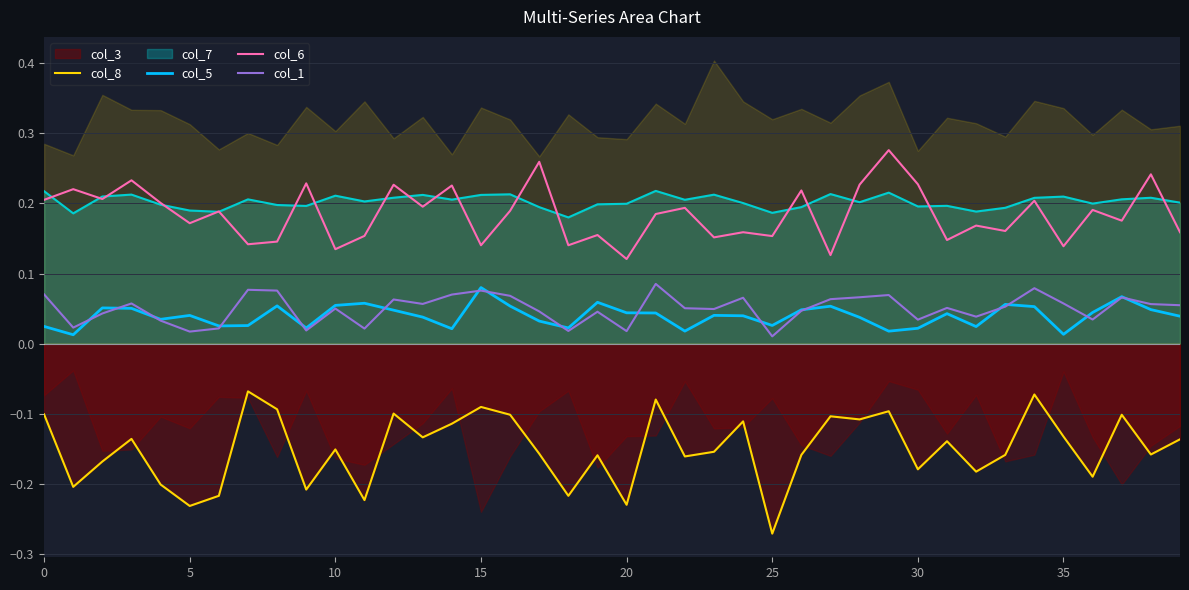

Which series has the largest total across all categories?

col_6